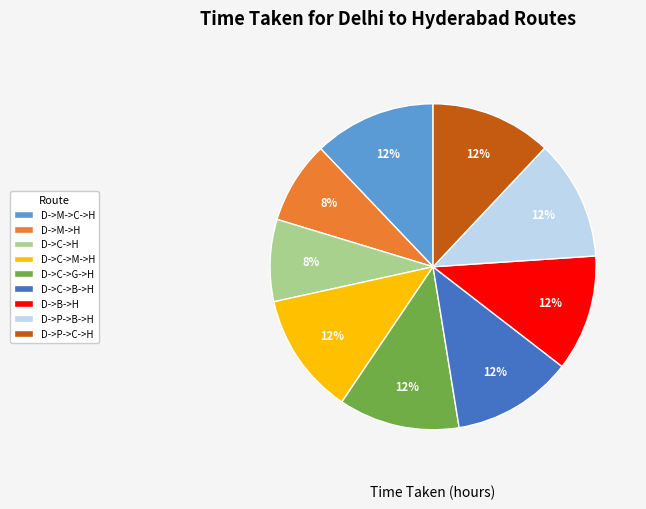

To the nearest percent, what portion does D->P->C->H represent?

12%